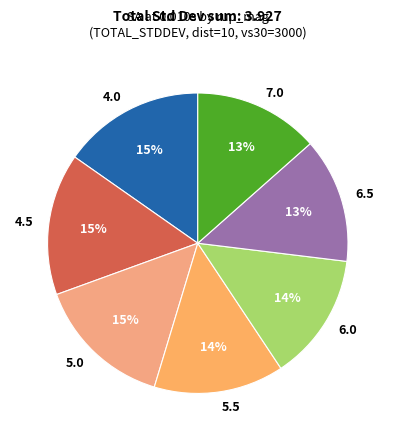

Does 7.0 account for over 50% of the chart?

No